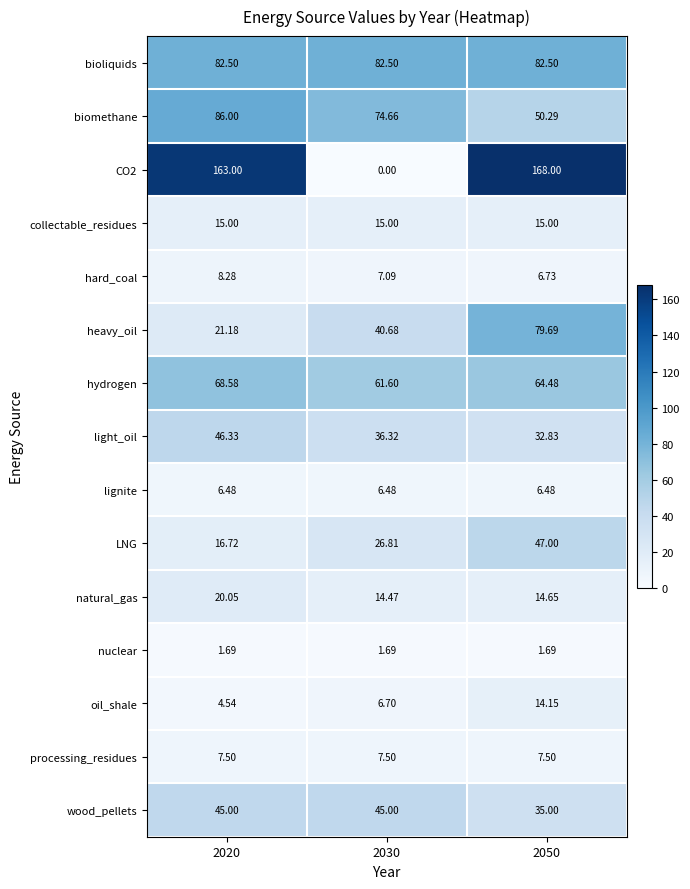

Rank the series by their maximum value, from lowest to highest.

nuclear, lignite, processing_residues, hard_coal, oil_shale, collectable_residues, natural_gas, wood_pellets, light_oil, LNG, hydrogen, heavy_oil, bioliquids, biomethane, CO2